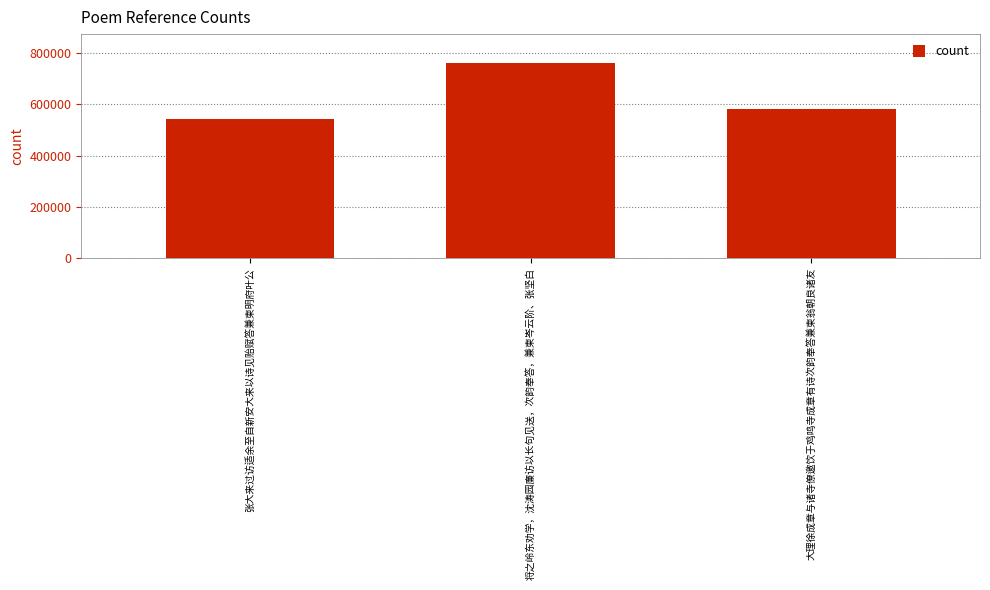

At which category does the chart reach its peak across all series?

将之岭东劝学，沈涛园廉访以长句见送，次韵奉答，兼柬岑云阶、张坚白